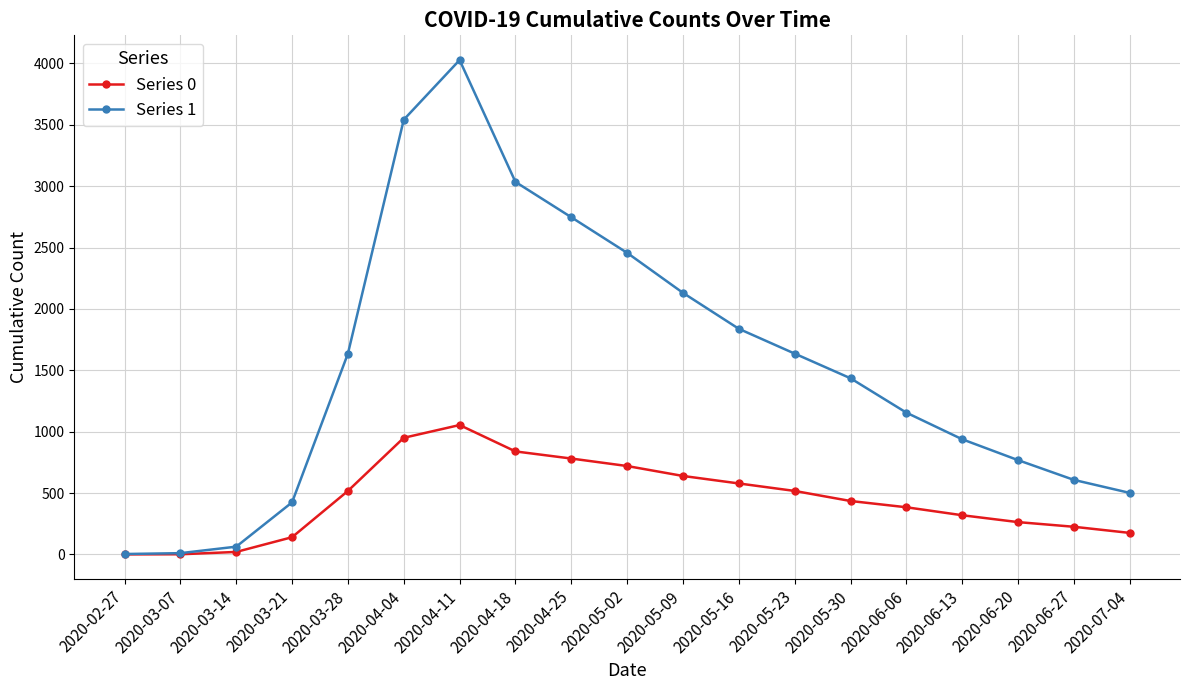

True or false: Series 1 has more than 2 interior local peaks.

False